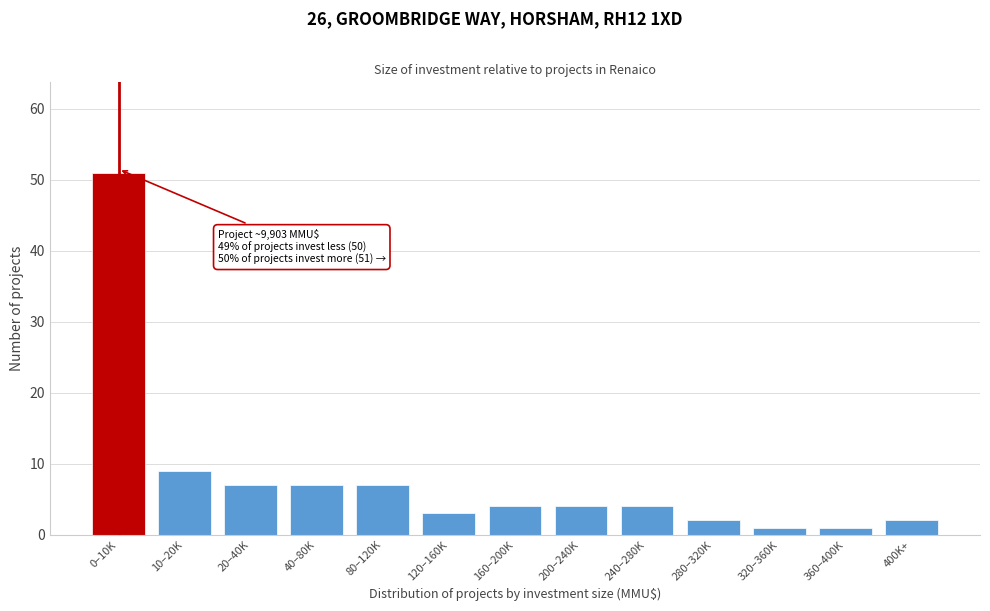

Reading left to right, transcribe all the data shown in this chart.

51	9	7	7	7	3	4	4	4	2	1	1	2